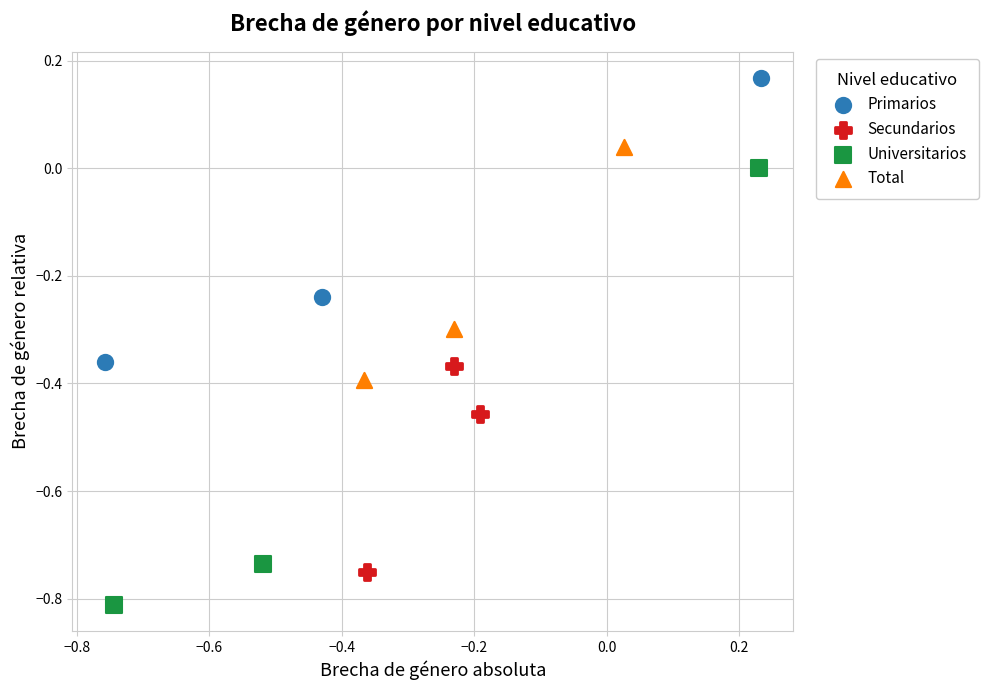

Which series has the largest Y range (max minus min)?

Universitarios